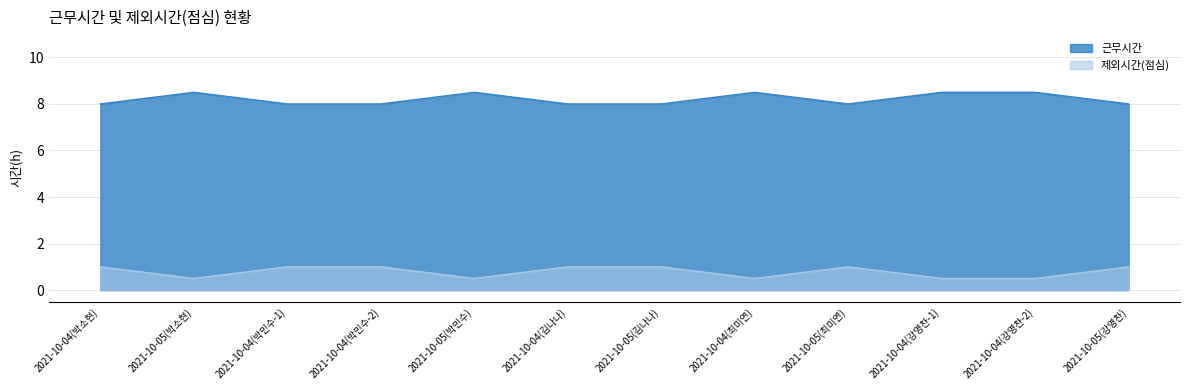

Count the number of data series in this chart.

2